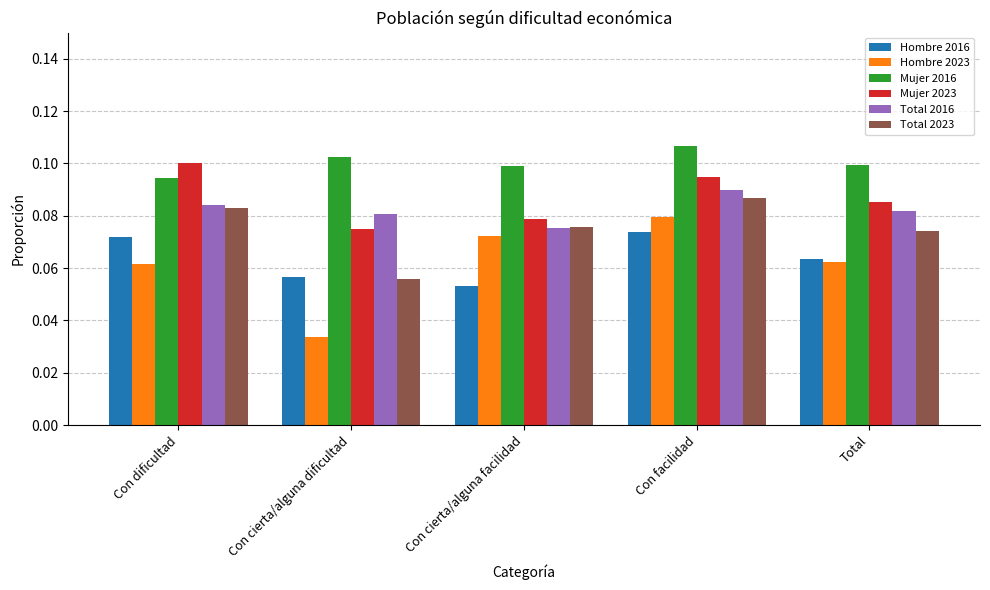

How many groups of bars are there?

5